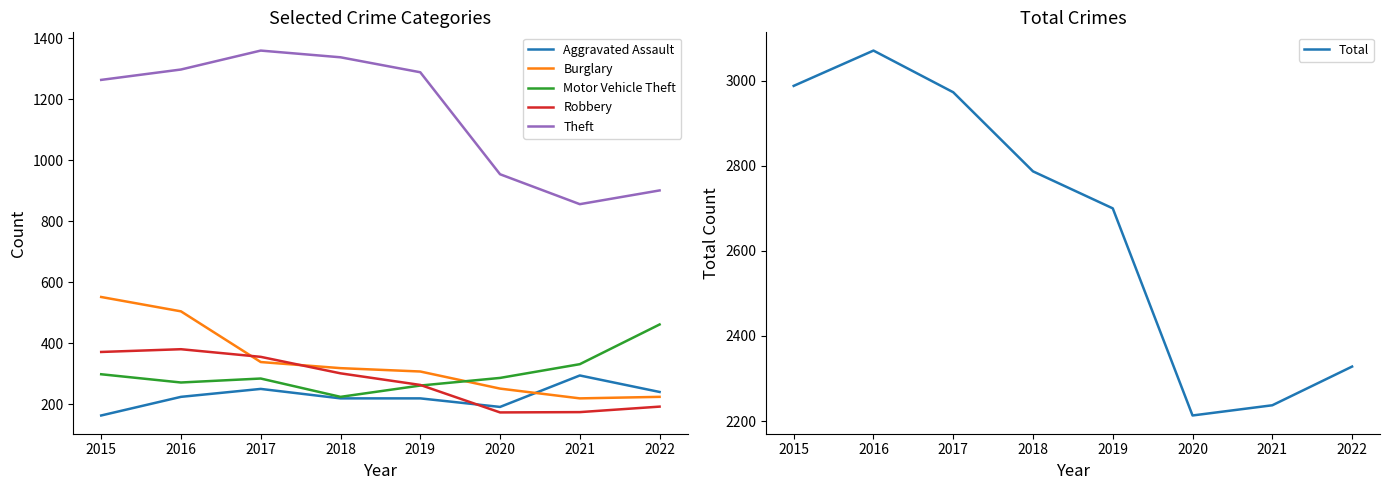

What are all the series names shown in the legend?

Aggravated Assault, Burglary, Motor Vehicle Theft, Robbery, Theft, Total